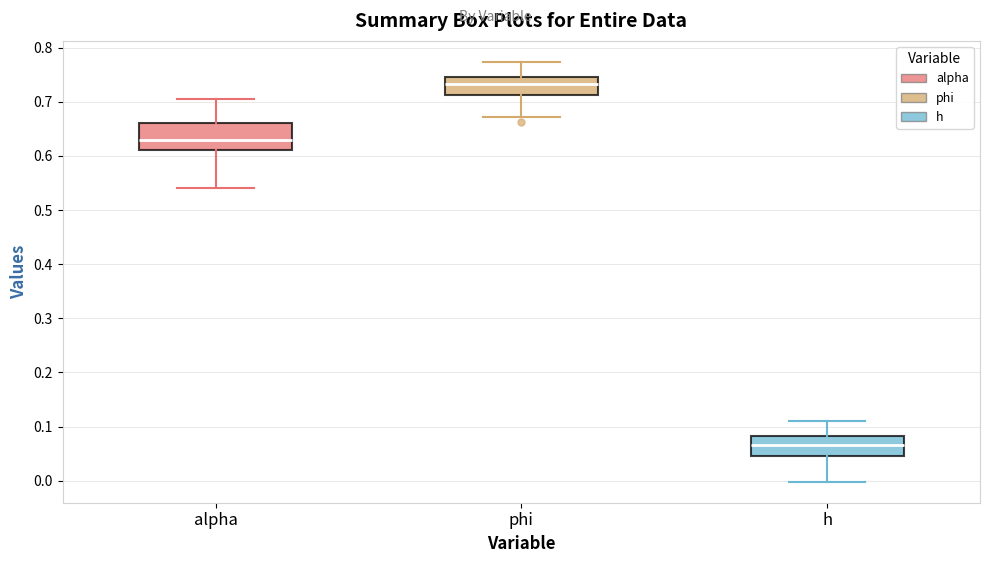

Reading left to right, transcribe this box plot: for each box, give where its median line is, the range the box spans, and where its two whiskers end, as read against the y-axis. The values are not printed on the chart, so give them approximately, as read against the axis.

alpha: median 0.63, box 0.61 to 0.66, whiskers 0.54 to 0.71
phi: median 0.73, box 0.71 to 0.75, whiskers 0.67 to 0.77
h: median 0.07, box 0.04 to 0.08, whiskers 0.00 to 0.11